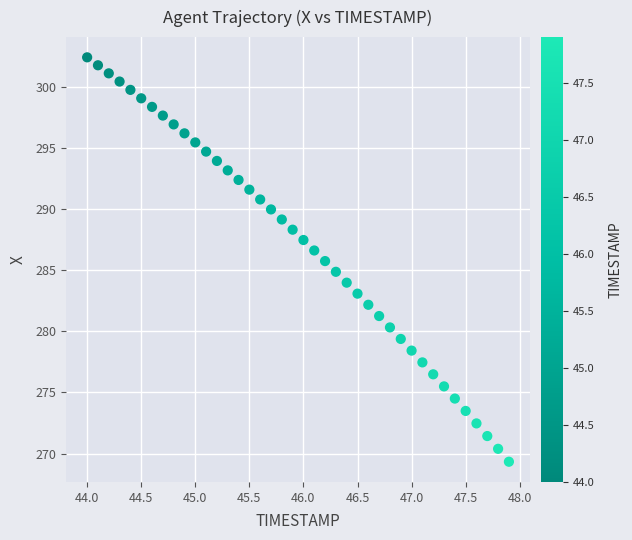

What is the range of X values (max minus min)?

3.9